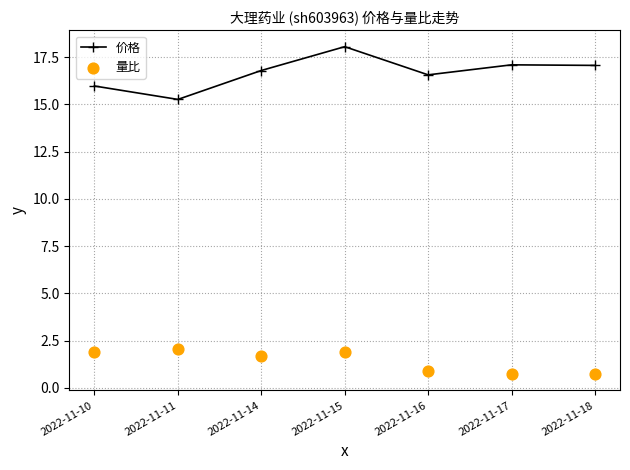

Which series reaches the minimum Y coordinate?

量比